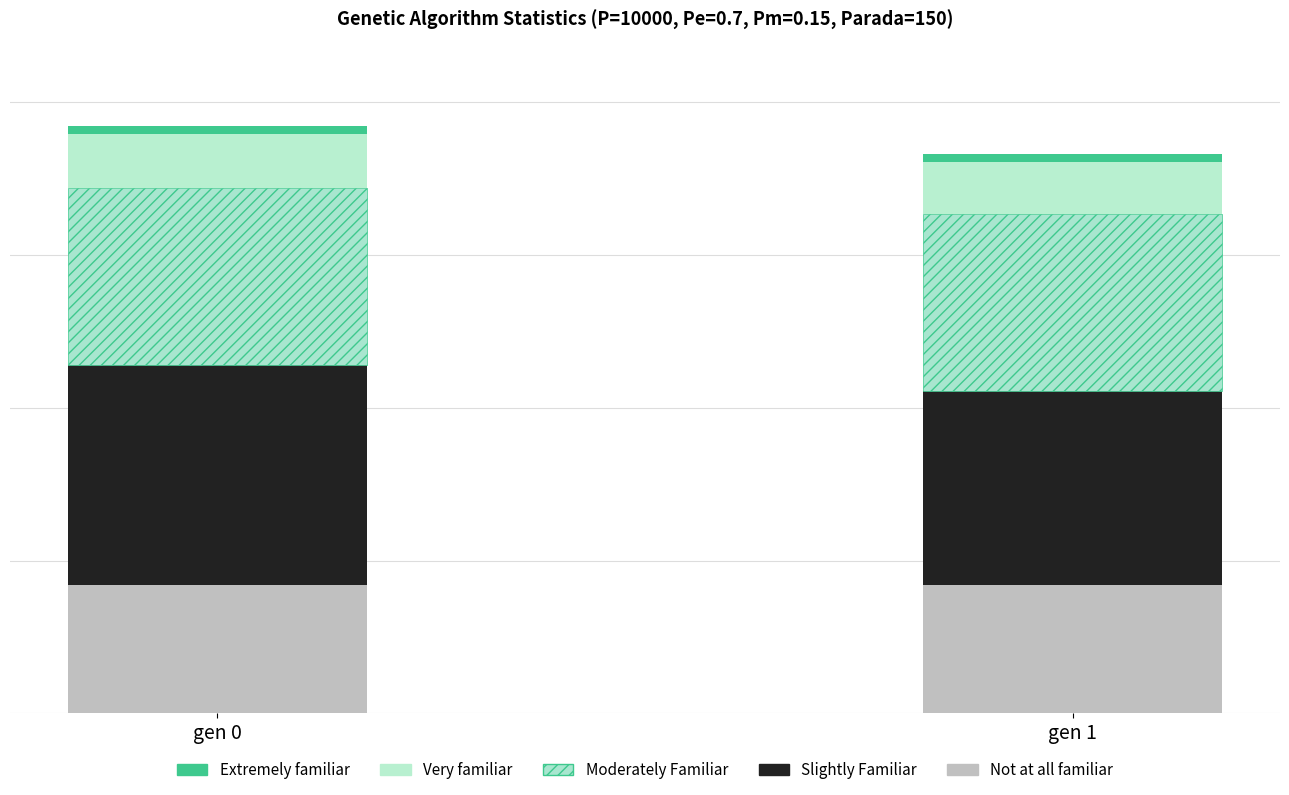

Are the bars horizontal?

No